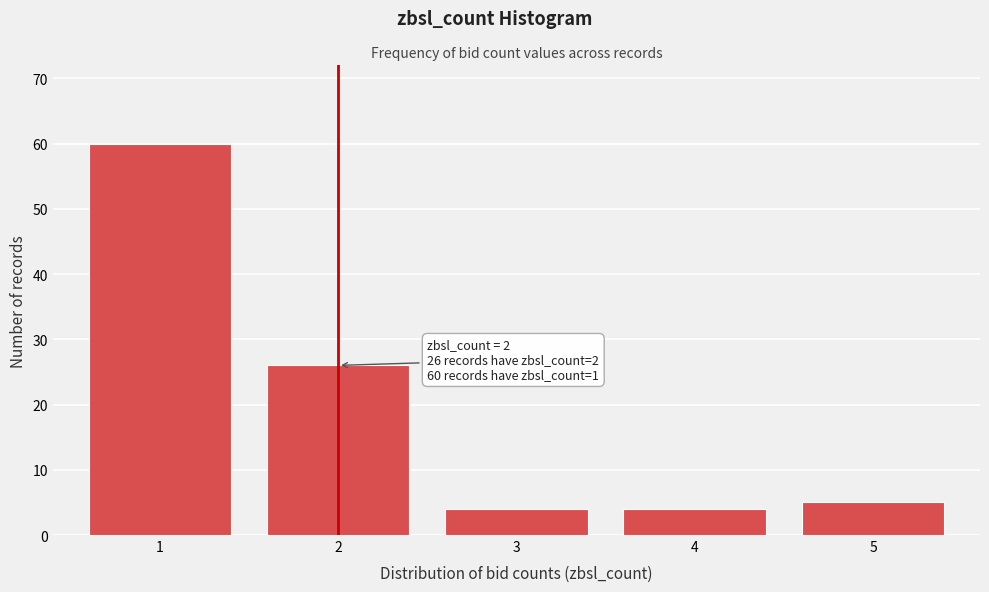

Reading right to left, what are all the values shown in this chart?

5=5	4=4	3=4	2=26	1=60